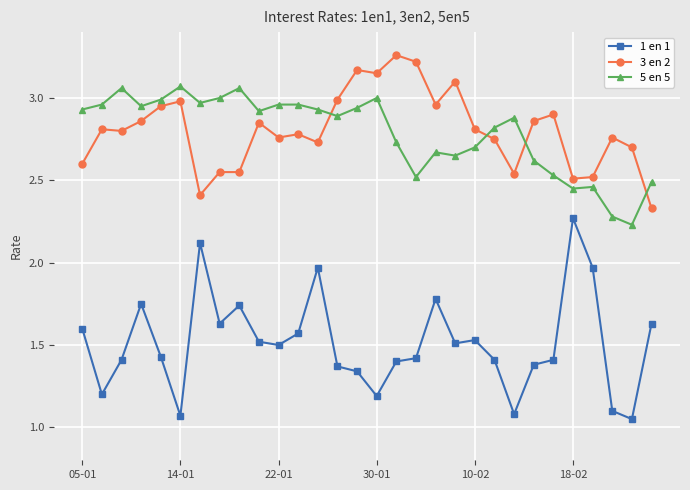

True or false: 3 en 2 and 1 en 1 cross at least once.

False